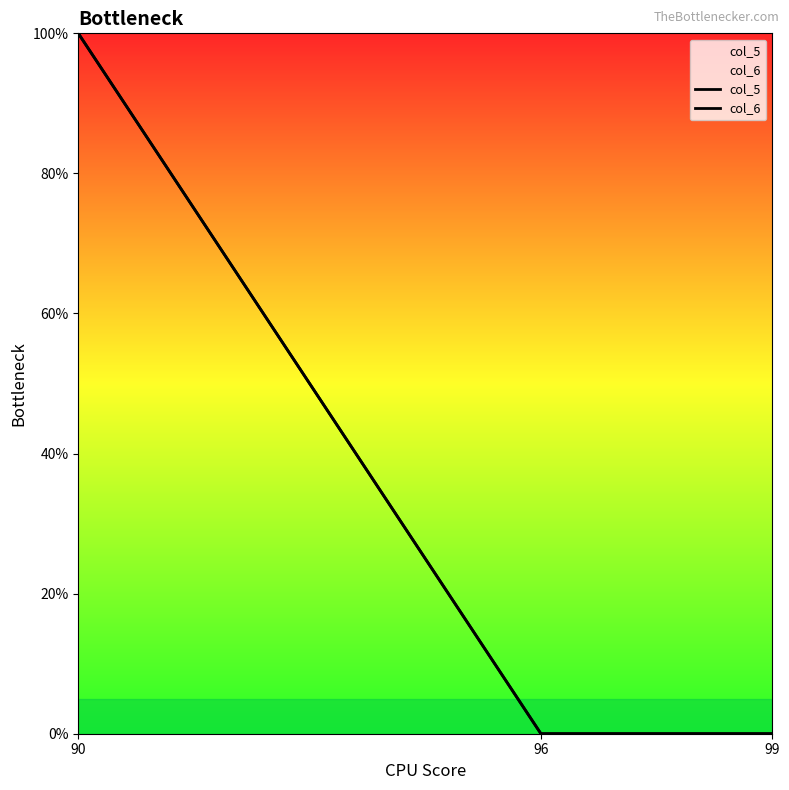

The value of col_5 at 90 is 0.5. True or false?

False